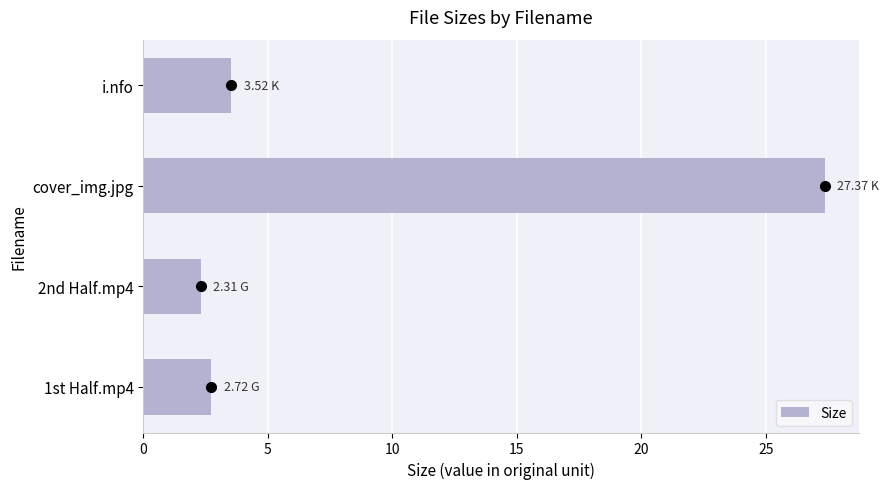

How many data points are above 3?

2